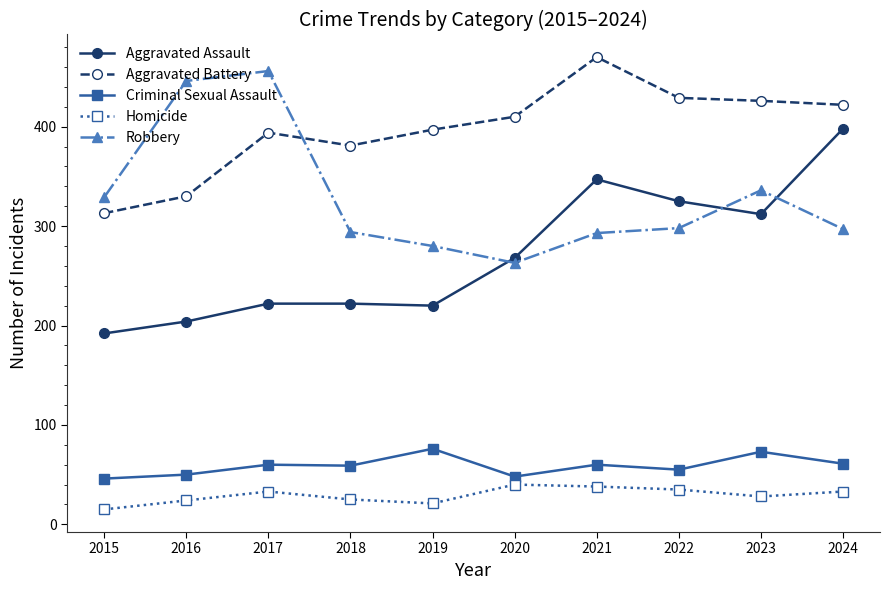

Is the value of Aggravated Assault at 2017 greater than the value of Aggravated Battery at 2022?

No